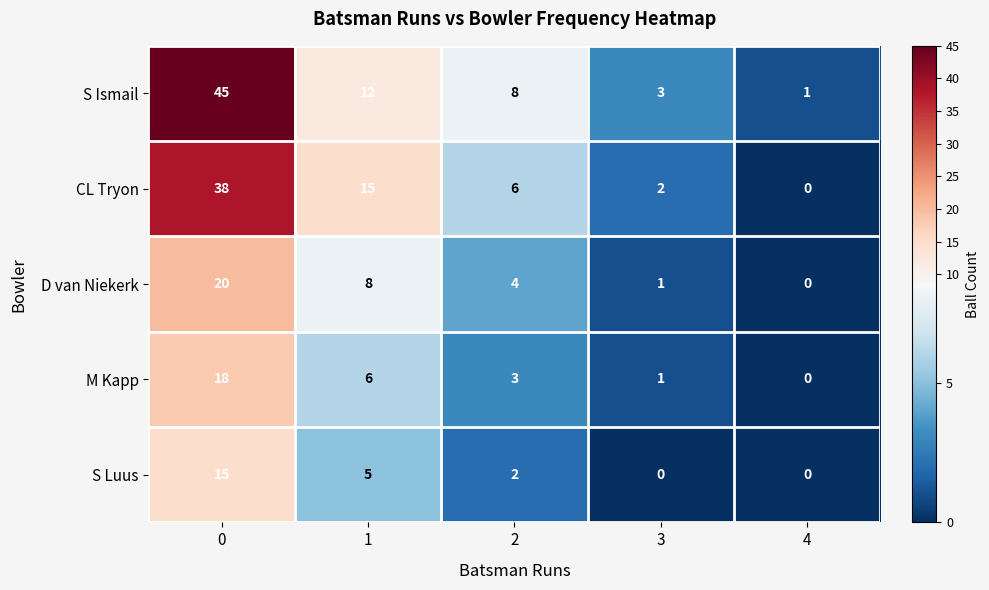

How many data points does each series have?

5